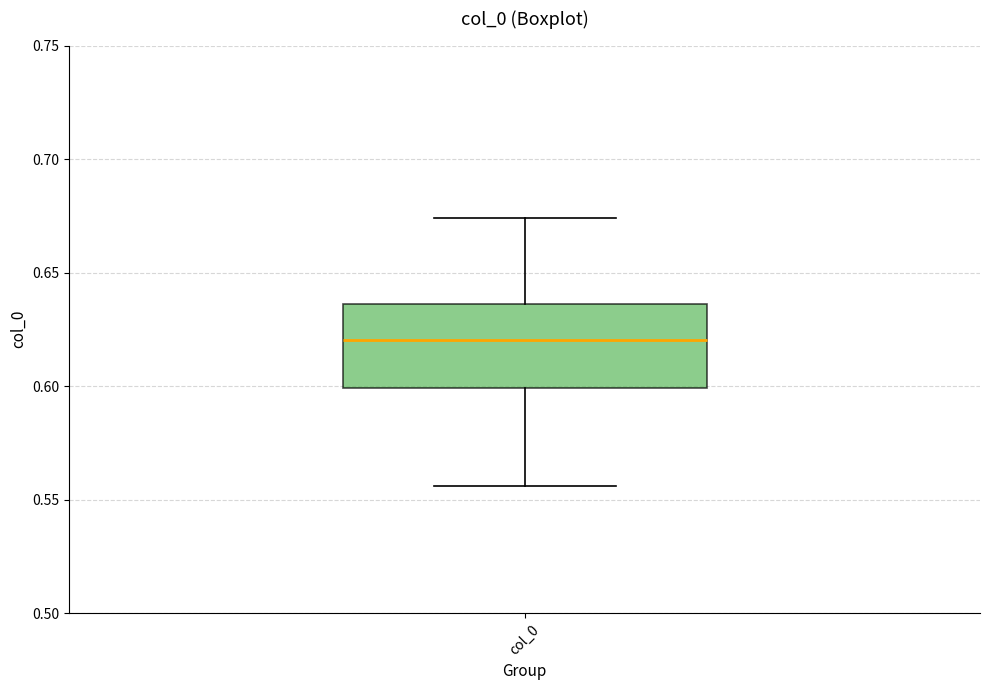

Transcribe this box plot: give where the median line is, the range the box spans, and where the two whiskers end, as read against the y-axis. The values are not printed on the chart, so give them approximately, as read against the axis.

median 0.620, box 0.600 to 0.635, whiskers 0.555 to 0.675